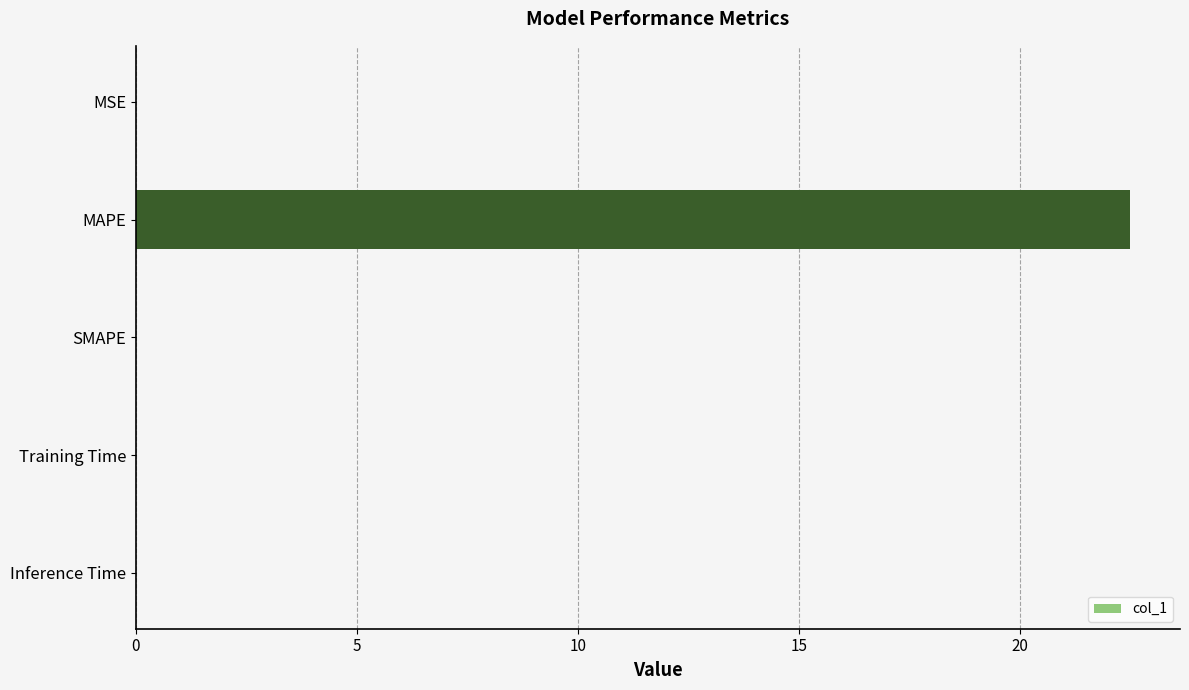

Between MAPE and Inference Time, which is larger?

MAPE